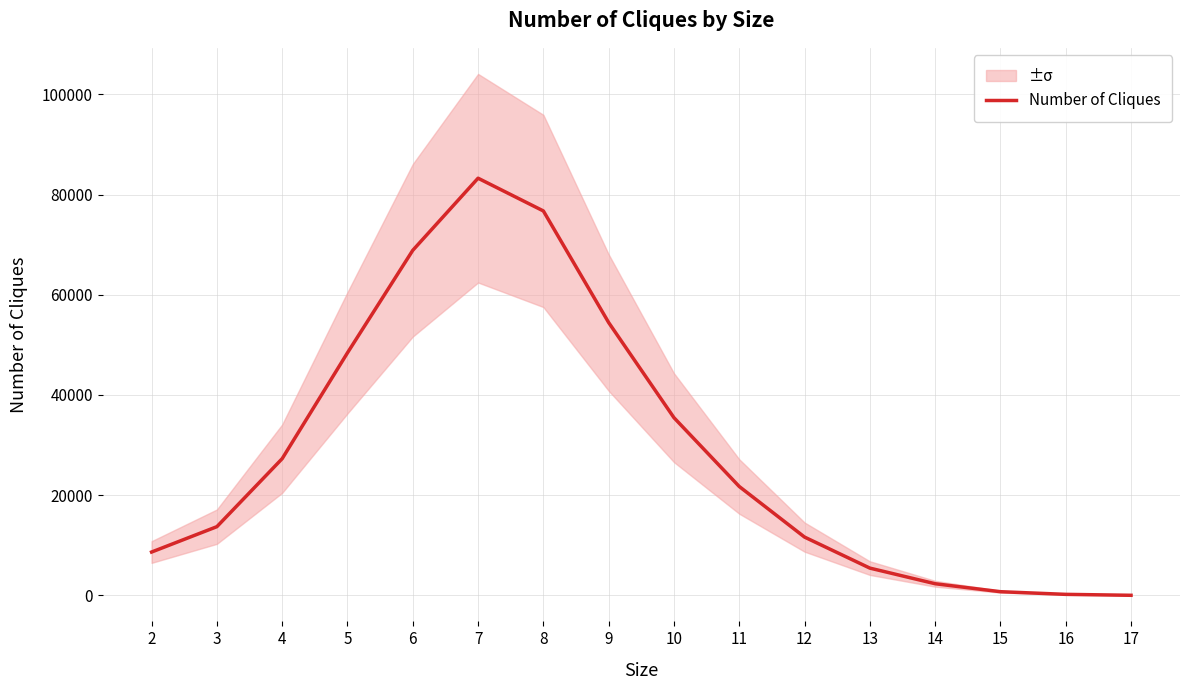

What is the minimum value shown in the chart?

23